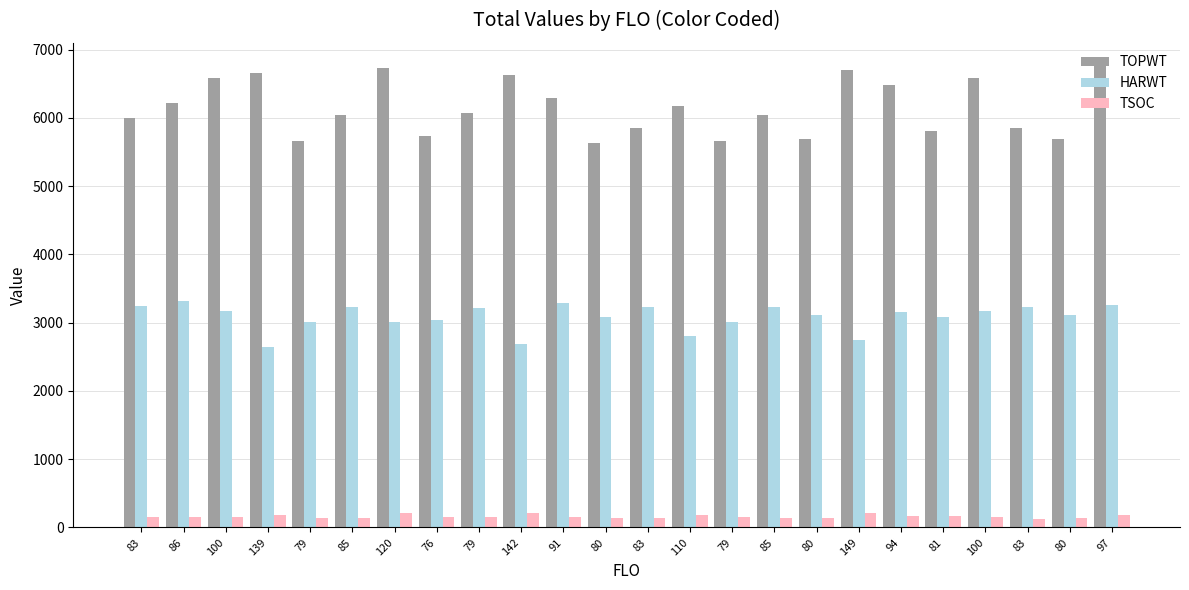

How many series are shown in this chart?

3